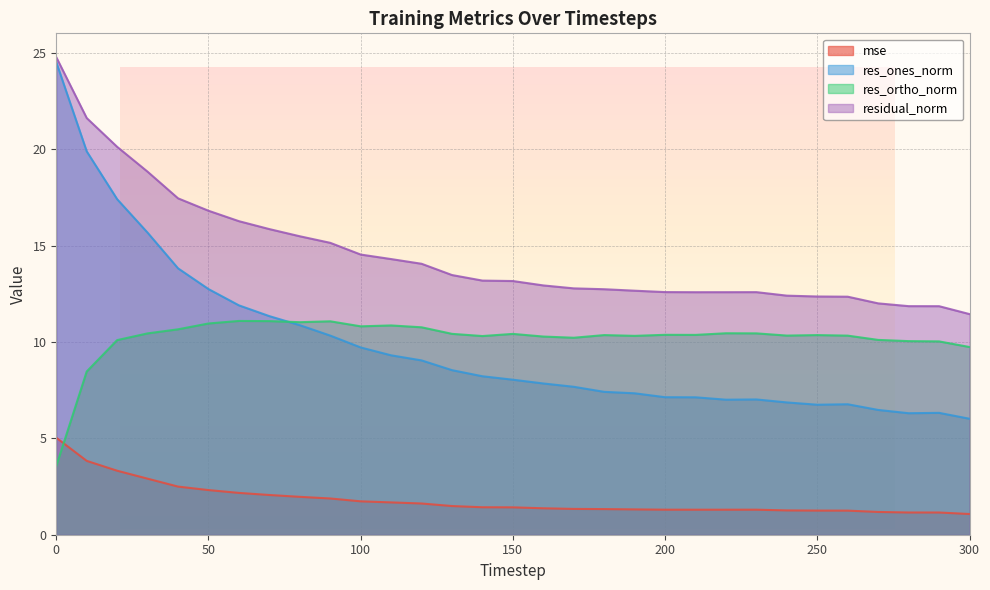

What is the maximum value shown in the chart?

24.8